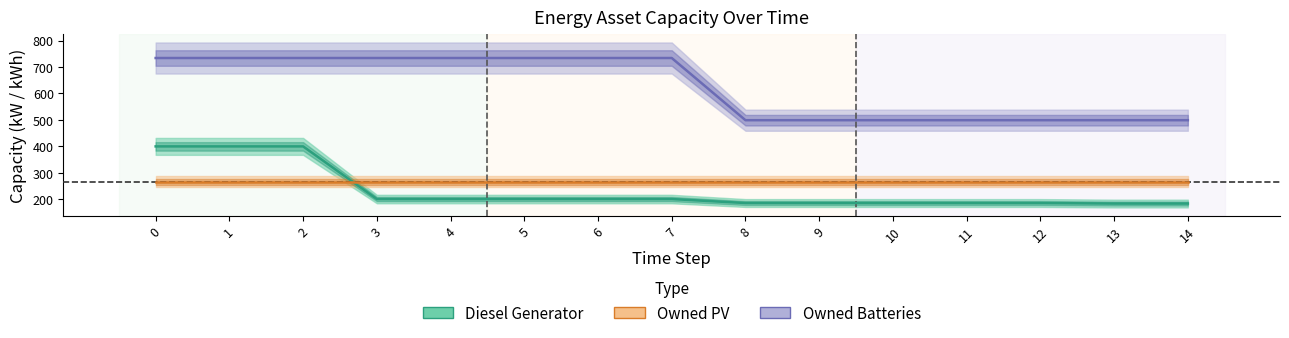

The value of Diesel Generator at 7 is 296. True or false?

False